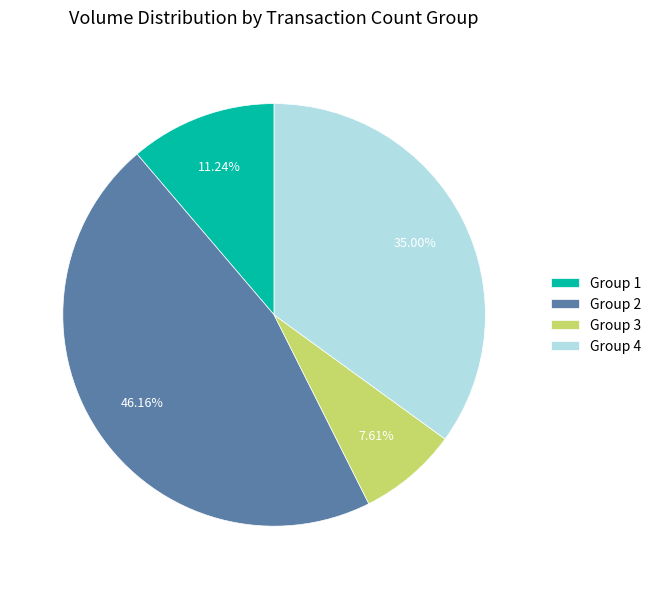

Which has a higher value, Group 3 or Group 2?

Group 2